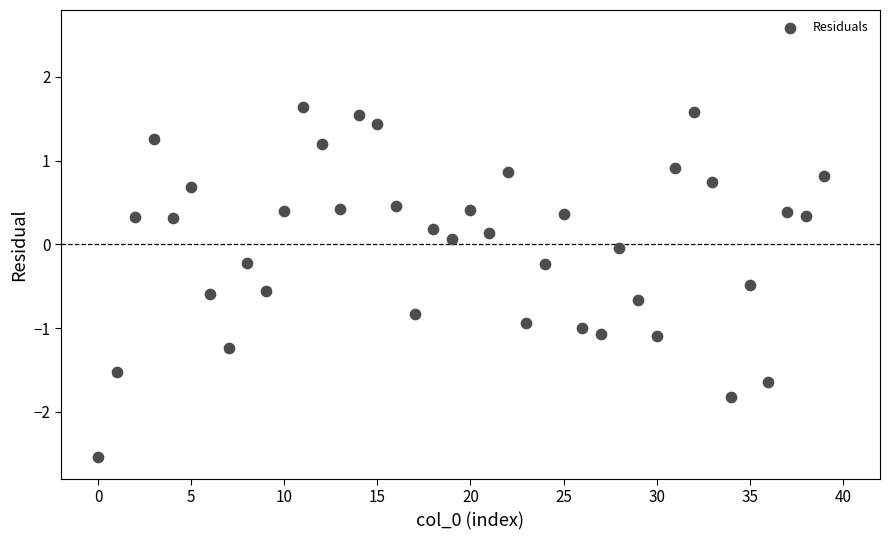

What is the range of Y values (max minus min)?

4.2